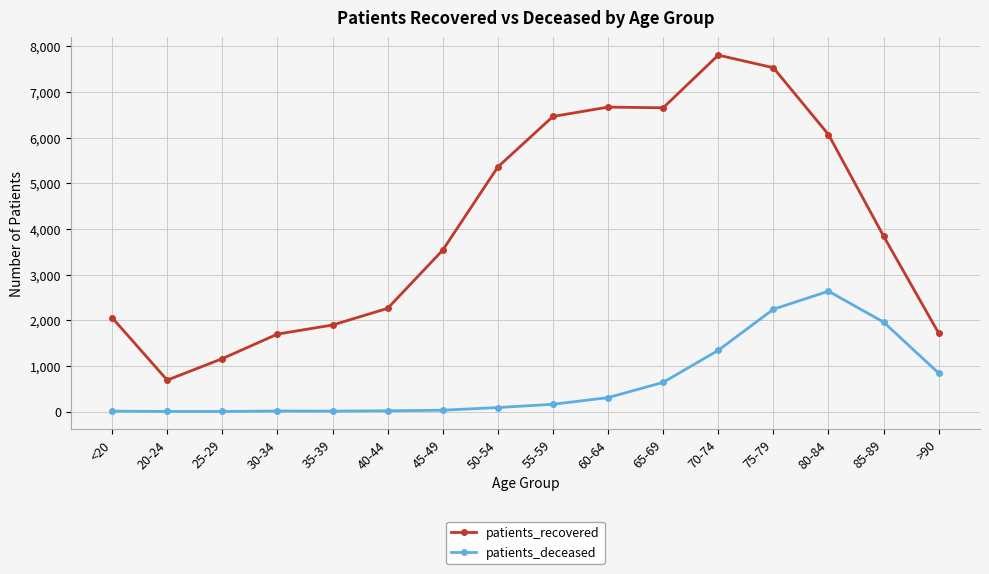

Rank the series by their average value, from highest to lowest.

patients_recovered, patients_deceased